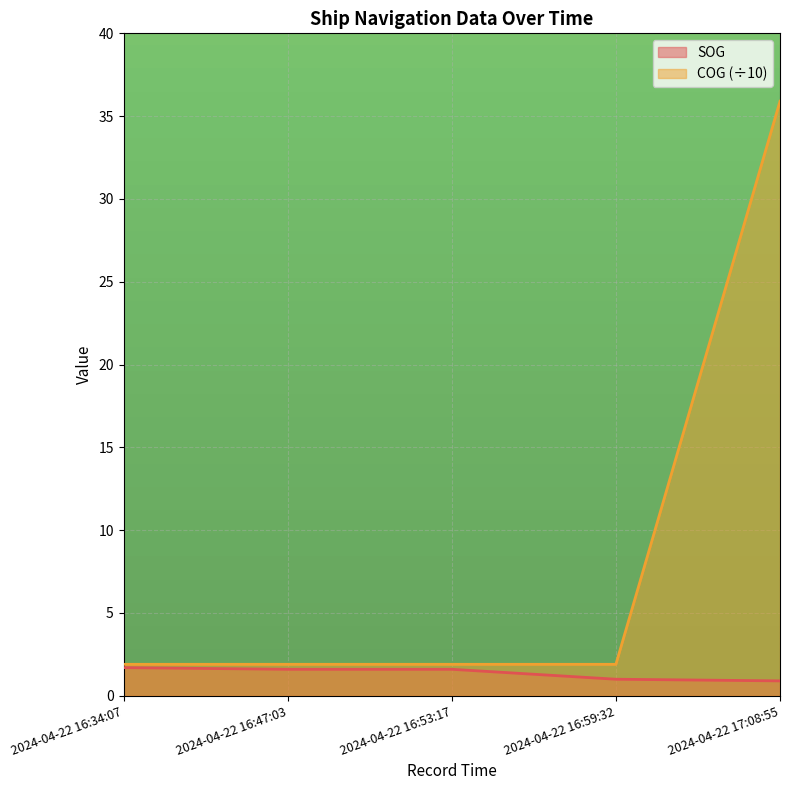

Reading left to right, extract all data points from this chart.

SOG: 2024-04-22 16:34:07=1.7	2024-04-22 16:47:03=1.6	2024-04-22 16:53:17=1.6	2024-04-22 16:59:32=1.0	2024-04-22 17:08:55=0.9
COG: 2024-04-22 16:34:07=1.9	2024-04-22 16:47:03=1.9	2024-04-22 16:53:17=1.9	2024-04-22 16:59:32=1.9	2024-04-22 17:08:55=35.9